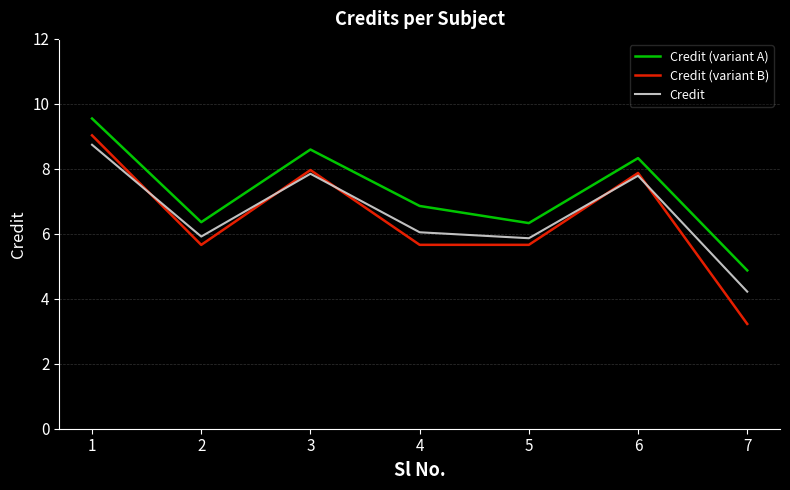

What is the maximum value for Credit?

8.7